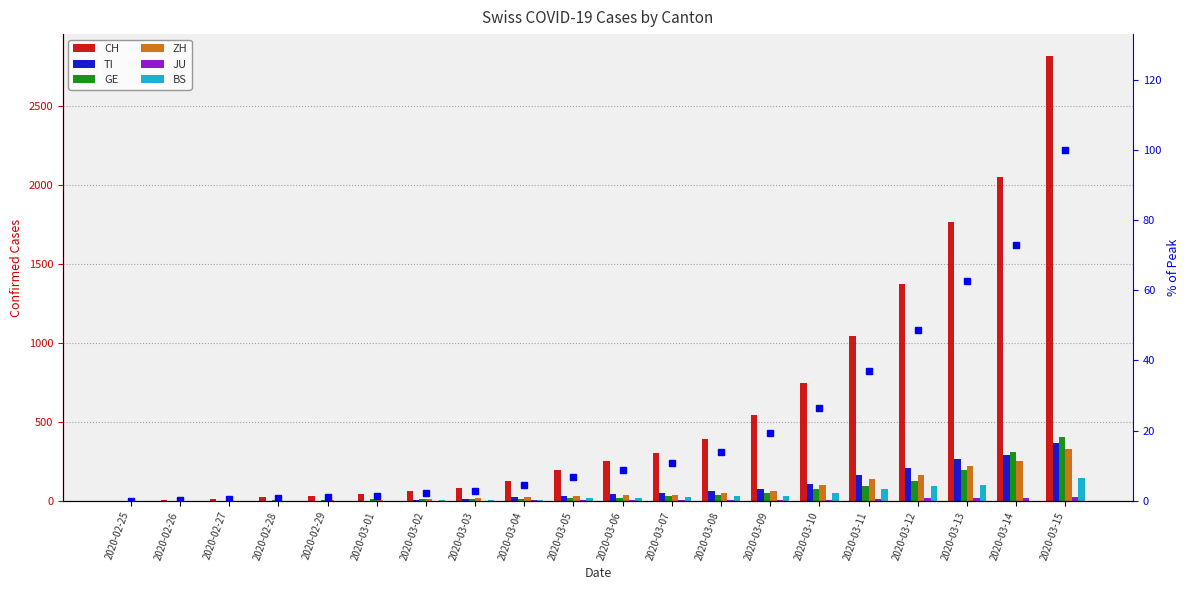

Rank the series by their maximum value, from lowest to highest.

JU, BS, ZH, TI, GE, CH